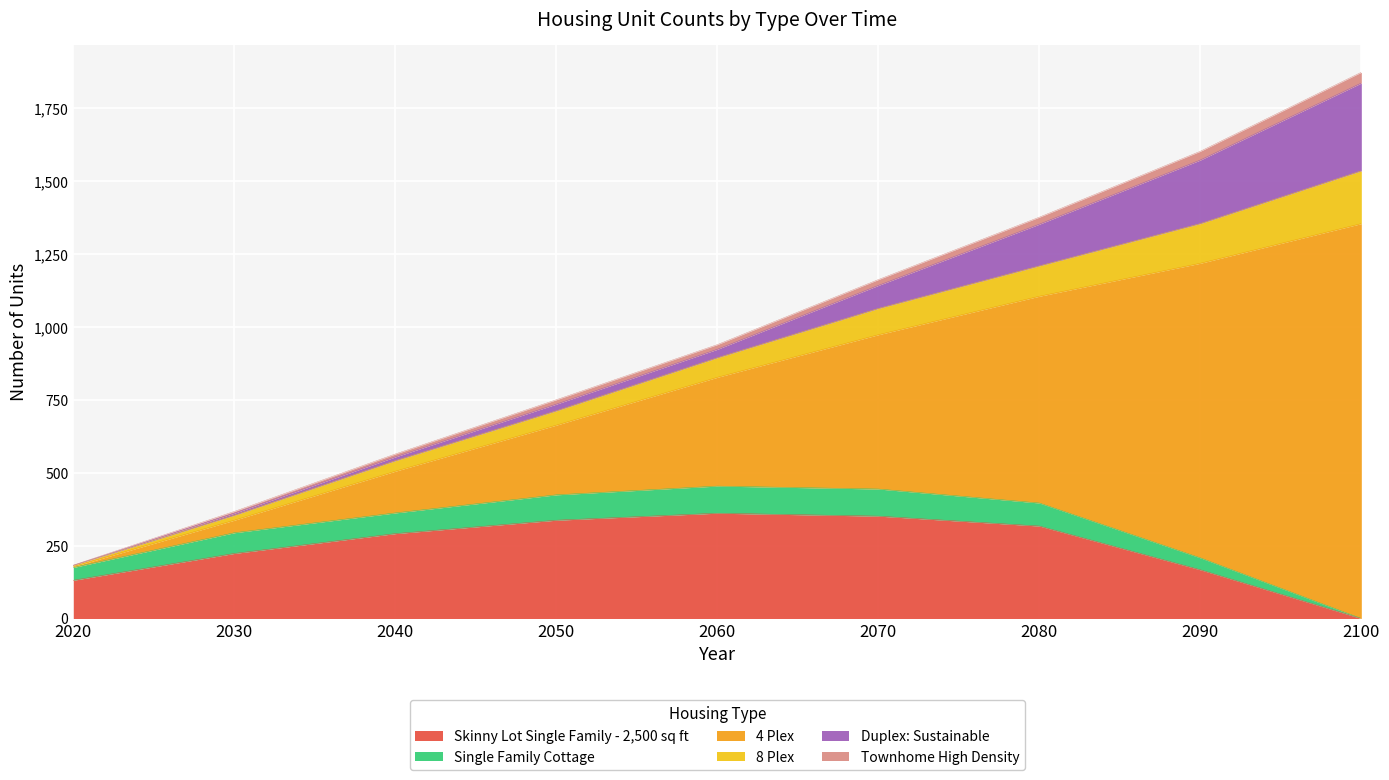

The Skinny Lot Single Family - 2,500 sq ft series shows 67 at 2020. True or false?

False